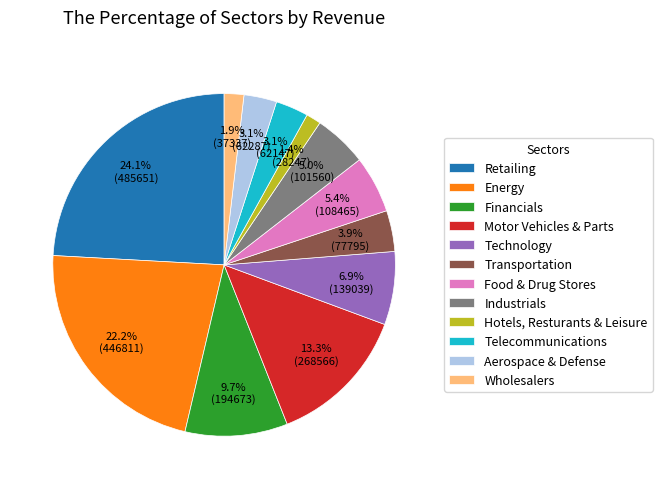

Is there a majority slice in this chart?

No